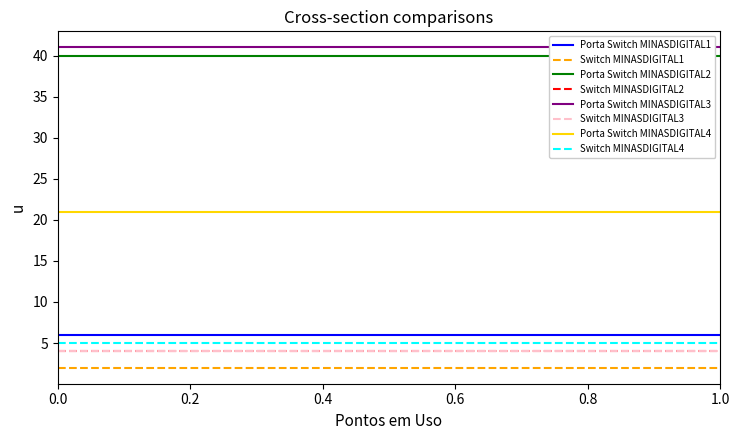

True or false: Porta de Switch and Switch intersect in this chart.

False